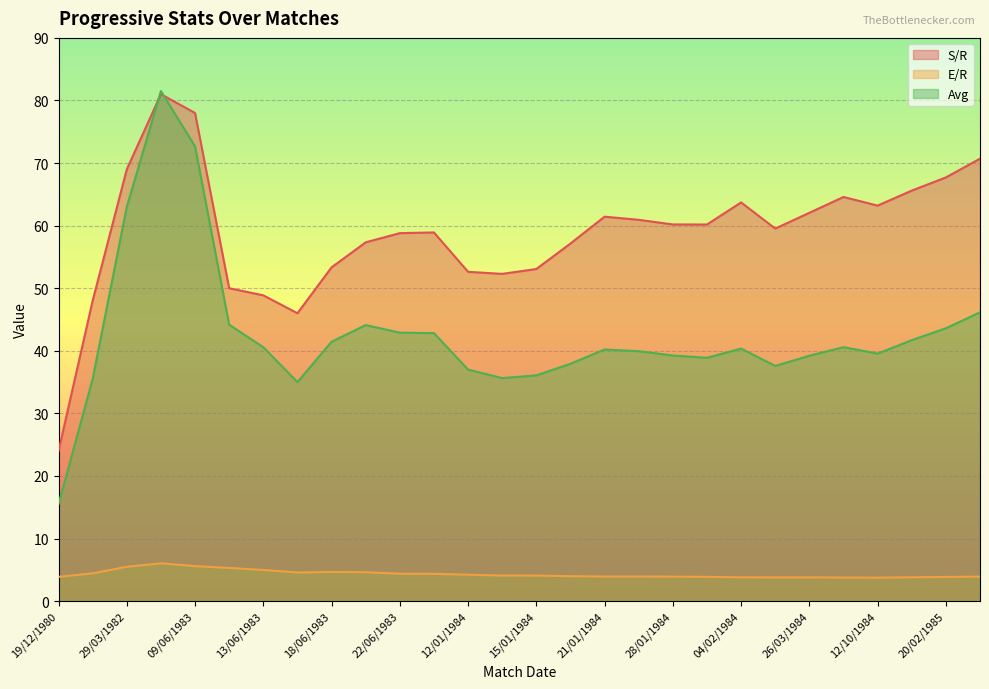

What is the total value across all series at 22/06/1983?

106.1